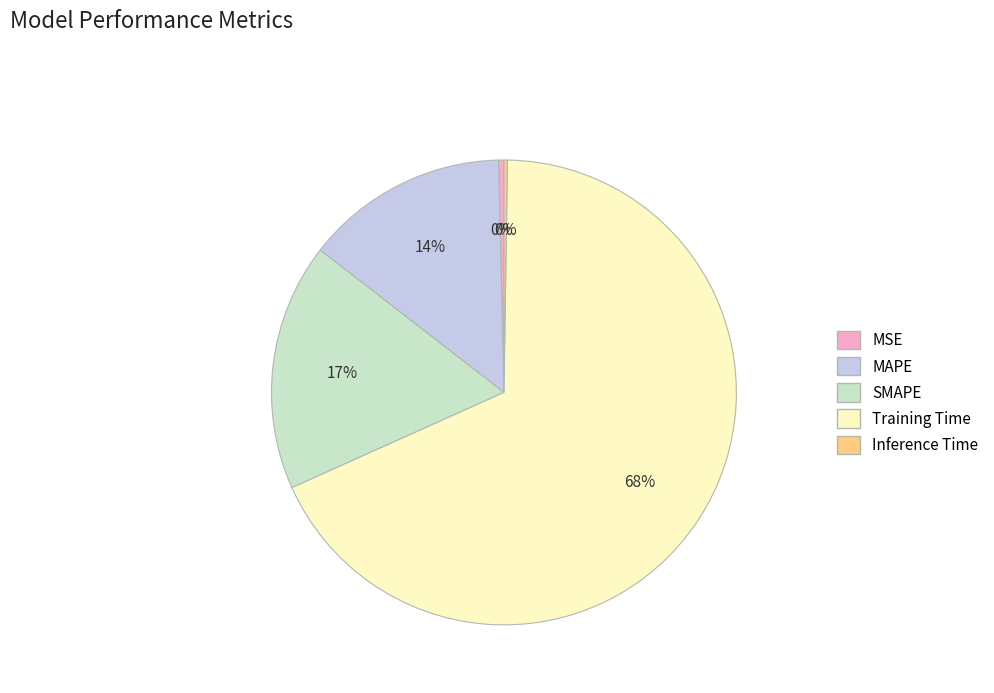

To the nearest percent, what is the average slice percentage?

20%